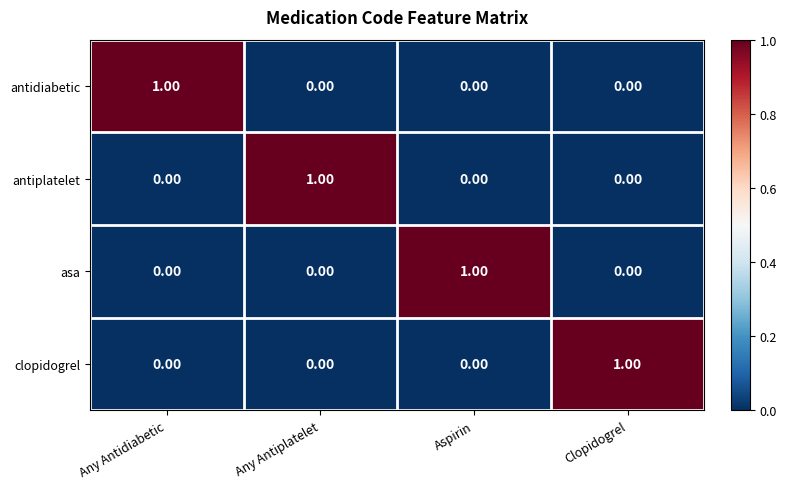

How many series are shown in this chart?

4